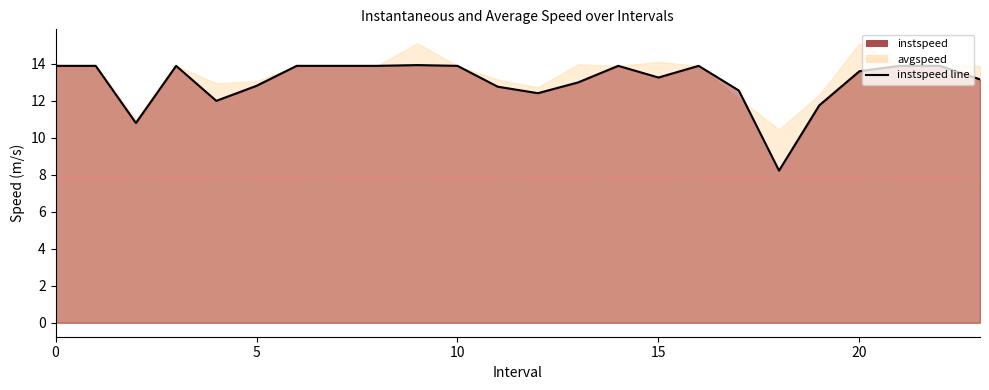

True or false: there are more than 1 points higher than both neighbors.

True